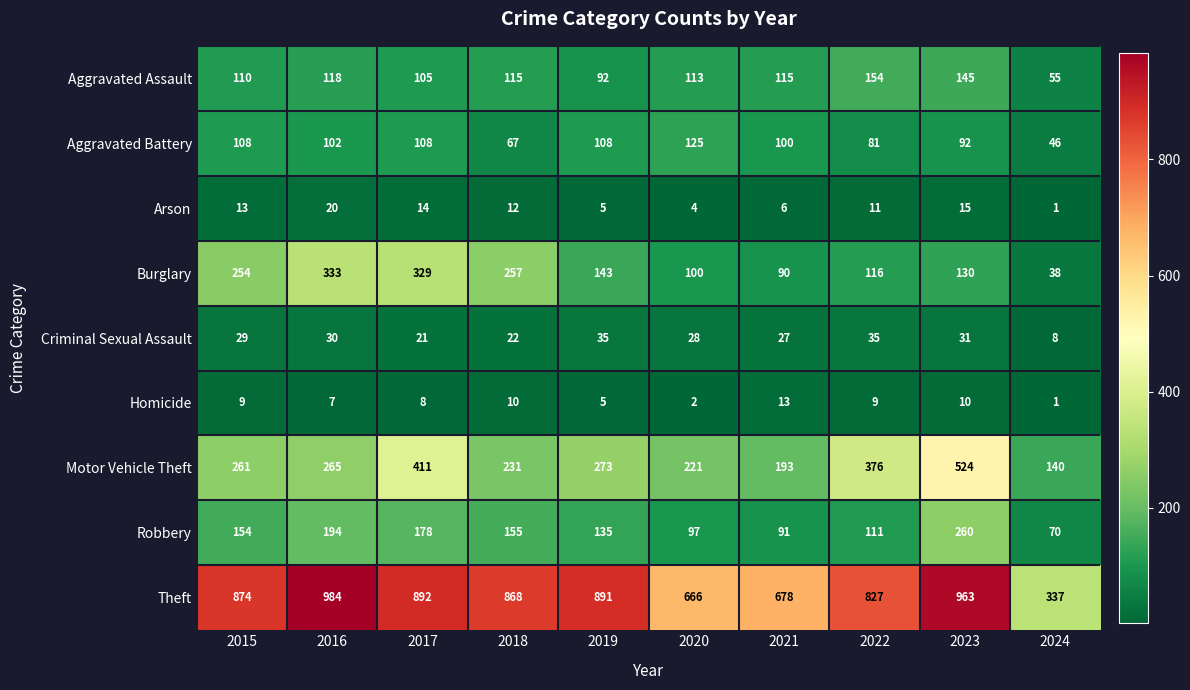

Rank the series by their maximum value, from lowest to highest.

Homicide, Arson, Criminal Sexual Assault, Aggravated Battery, Aggravated Assault, Robbery, Burglary, Motor Vehicle Theft, Theft